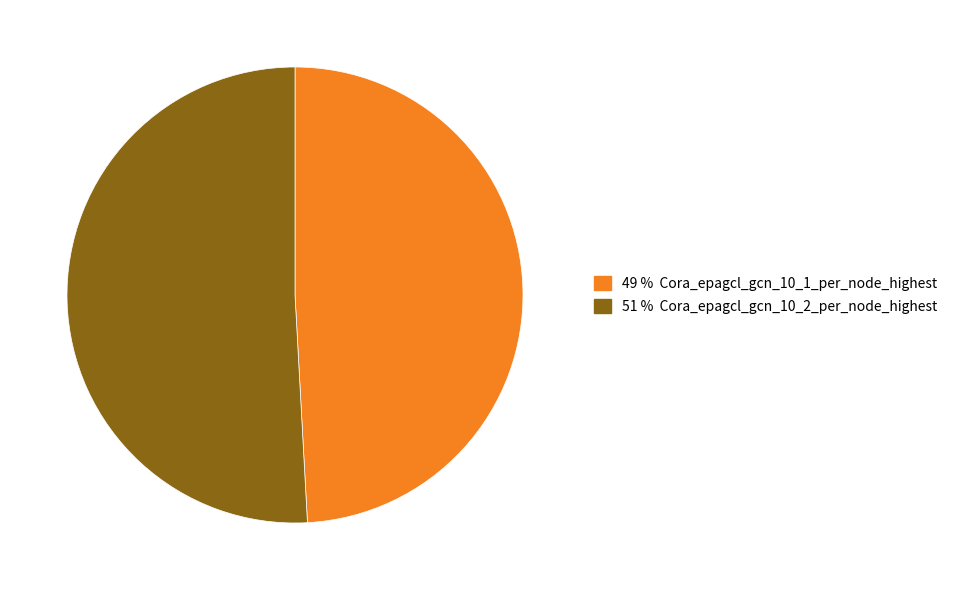

Is there a majority slice in this chart?

Yes